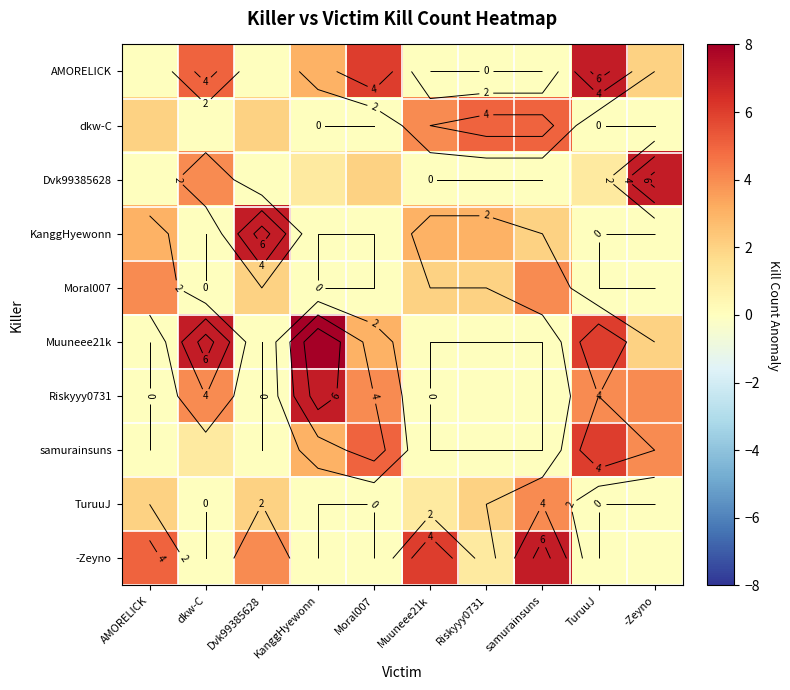

At which label does TuruuJ first exceed 1?

AMORELICK